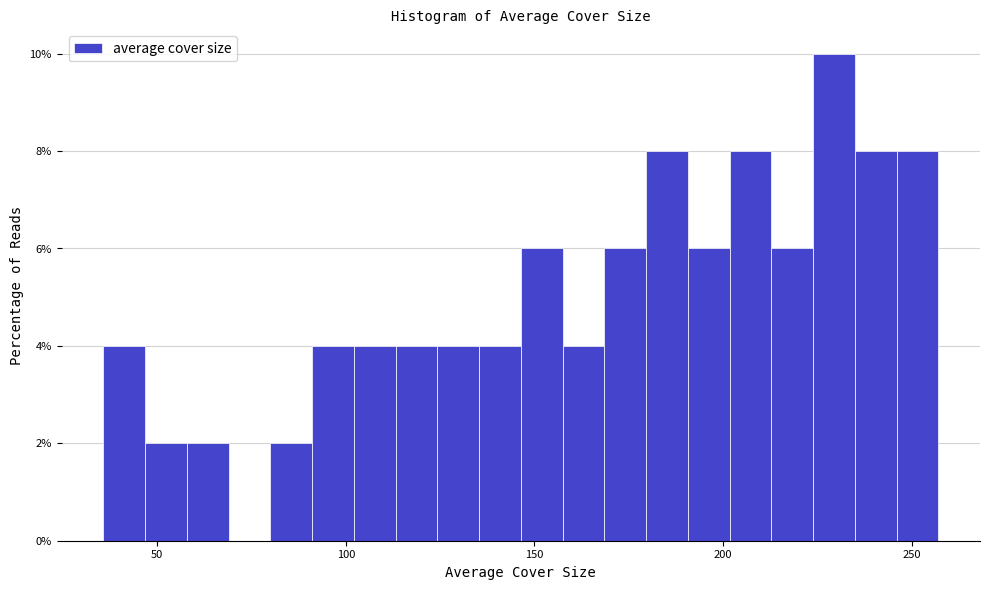

Around what value on the x-axis is the tallest bar? Give the approximate position of its centre, as read against the axis.

230